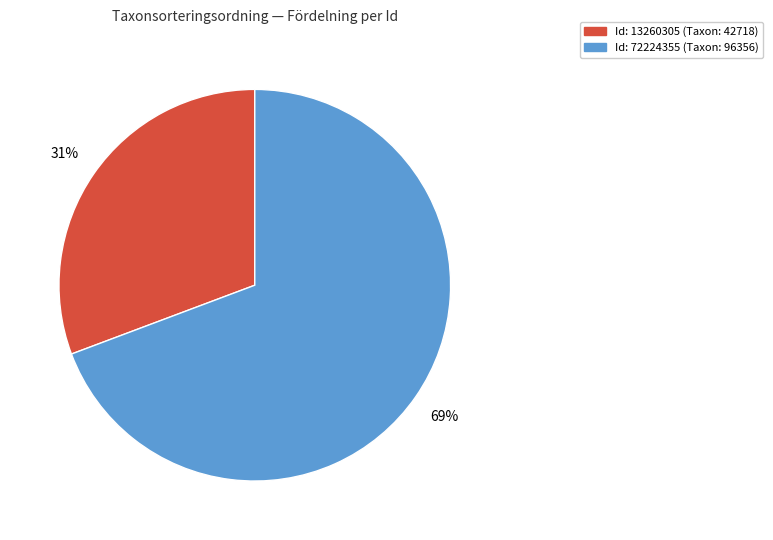

How many segments does this pie chart have?

2